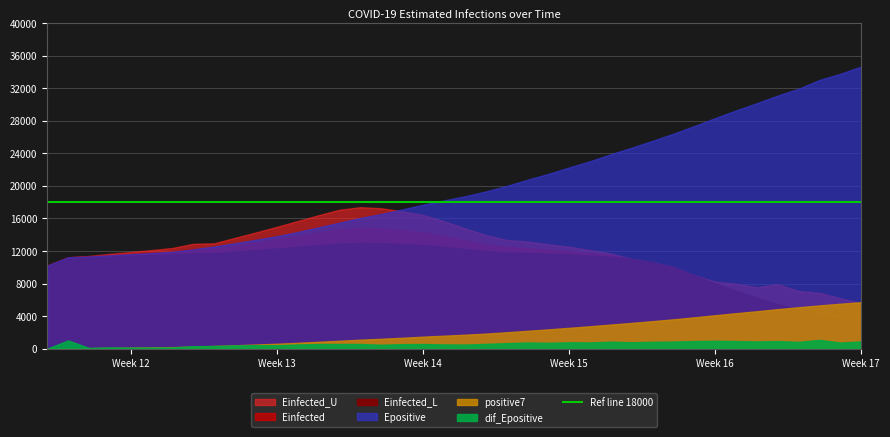

What is the difference between the second highest and second lowest values in the positive7 series?

5470.0